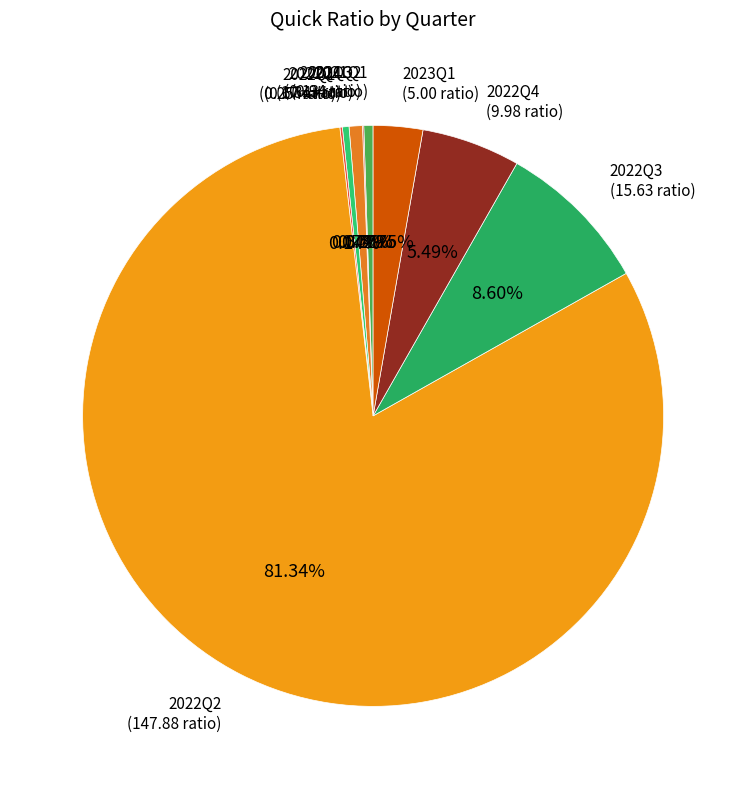

To the nearest percent, what is the average slice percentage?

11%